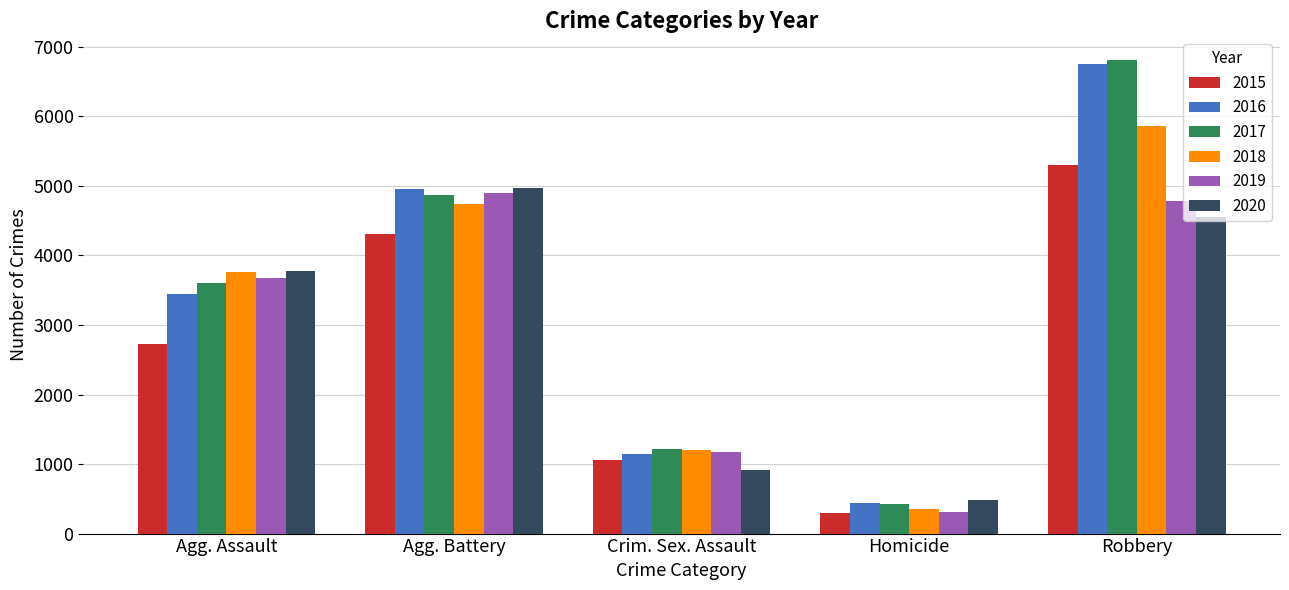

What position from the left is Homicide?

4